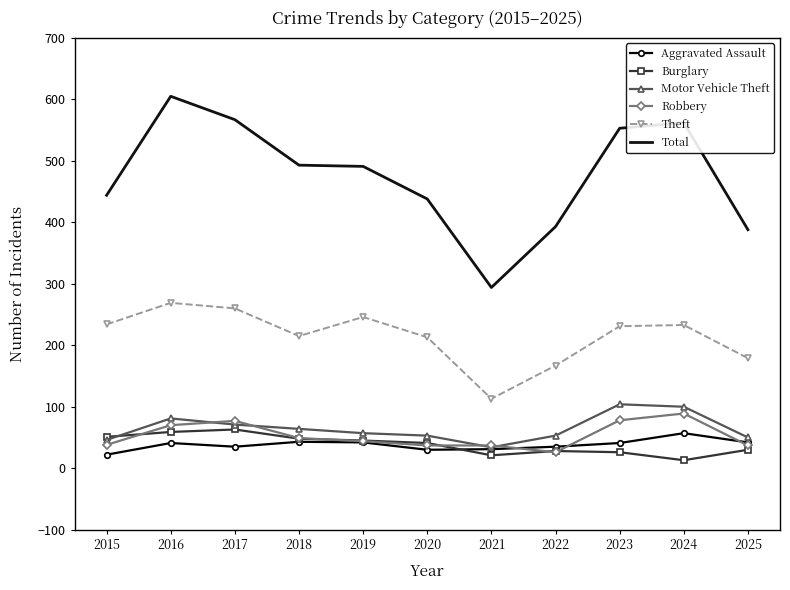

Which series has the widest spread of values?

Total